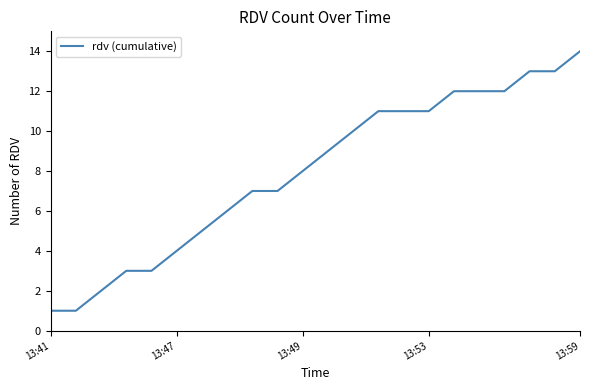

What is the maximum value shown in the chart?

14